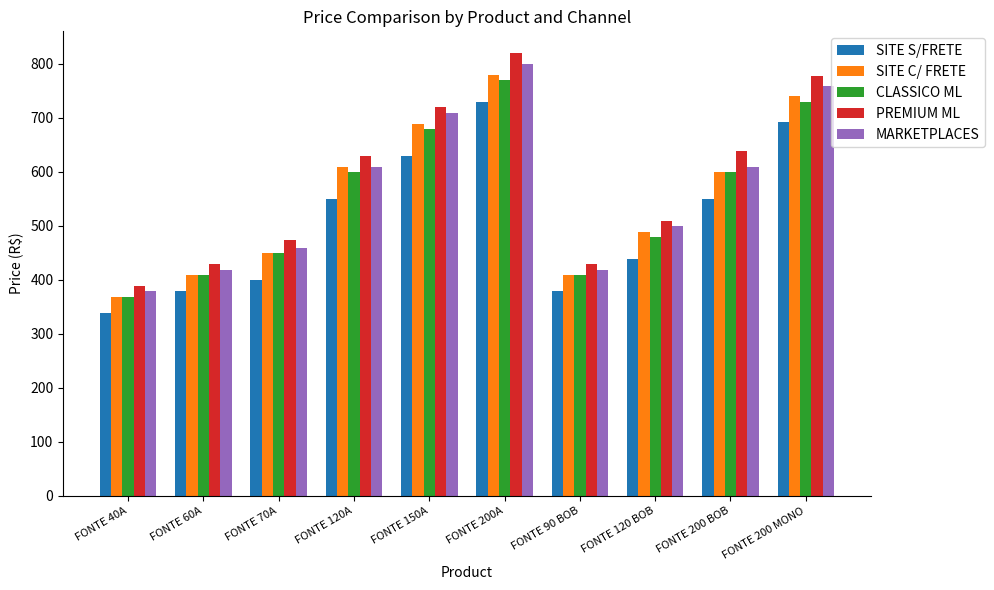

Reading left to right, transcribe all the data shown in this chart.

SITE S/FRETE: FONTE 40A=339	FONTE 60A=379	FONTE 70A=399	FONTE 120A=549	FONTE 150A=629	FONTE 200A=729	FONTE 90 BOB=379	FONTE 120 BOB=439	FONTE 200 BOB=549	FONTE 200 MONO=692
SITE C/ FRETE: FONTE 40A=369	FONTE 60A=409	FONTE 70A=449	FONTE 120A=609	FONTE 150A=689	FONTE 200A=779	FONTE 90 BOB=409	FONTE 120 BOB=489	FONTE 200 BOB=599	FONTE 200 MONO=740
CLASSICO ML: FONTE 40A=369	FONTE 60A=409	FONTE 70A=449	FONTE 120A=599	FONTE 150A=679	FONTE 200A=769	FONTE 90 BOB=409	FONTE 120 BOB=479	FONTE 200 BOB=599	FONTE 200 MONO=730
PREMIUM ML: FONTE 40A=389	FONTE 60A=429	FONTE 70A=474	FONTE 120A=629	FONTE 150A=719	FONTE 200A=819	FONTE 90 BOB=429	FONTE 120 BOB=509	FONTE 200 BOB=639	FONTE 200 MONO=778
MARKETPLACES: FONTE 40A=379	FONTE 60A=419	FONTE 70A=459	FONTE 120A=609	FONTE 150A=709	FONTE 200A=799	FONTE 90 BOB=419	FONTE 120 BOB=499	FONTE 200 BOB=609	FONTE 200 MONO=759